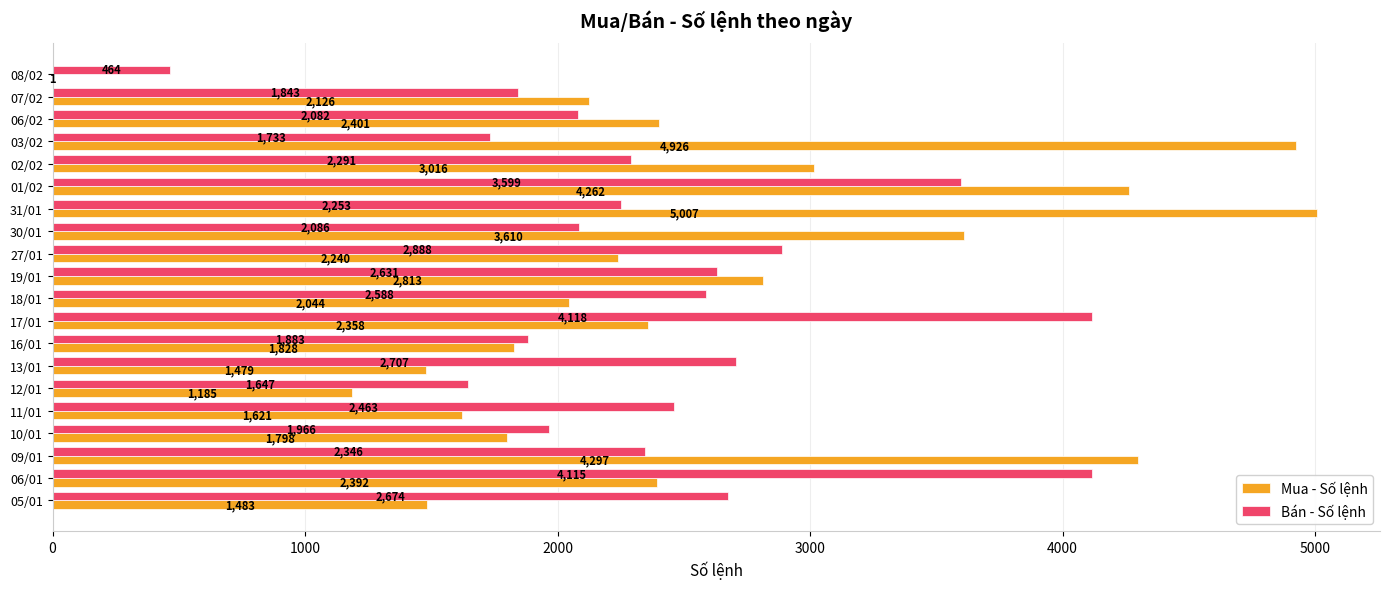

At which category is the sum across all series the highest?

01/02